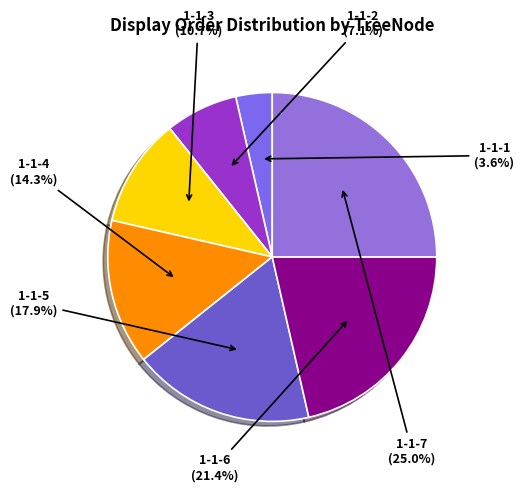

Does 1-1-6 represent more than half of the total?

No